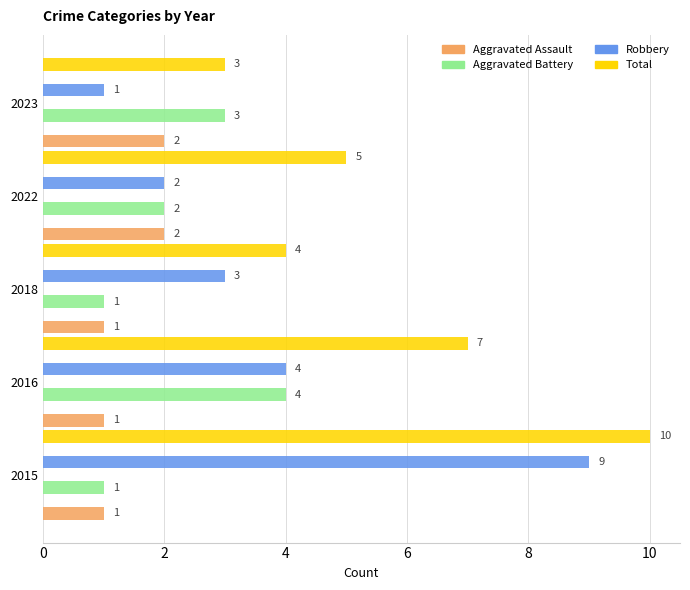

What is the value of the Aggravated Assault bar at the 1st from the left?

1